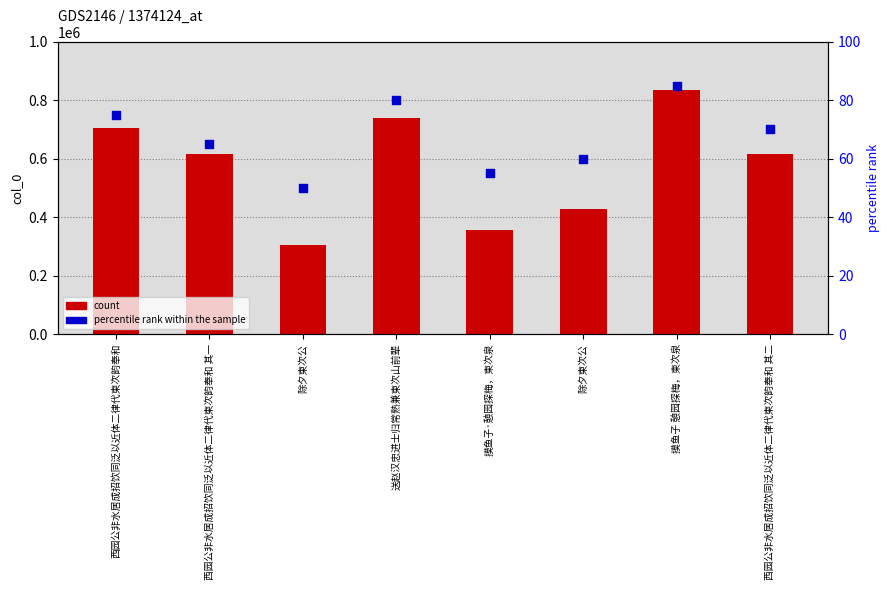

Which series contains the highest Y value?

col_0